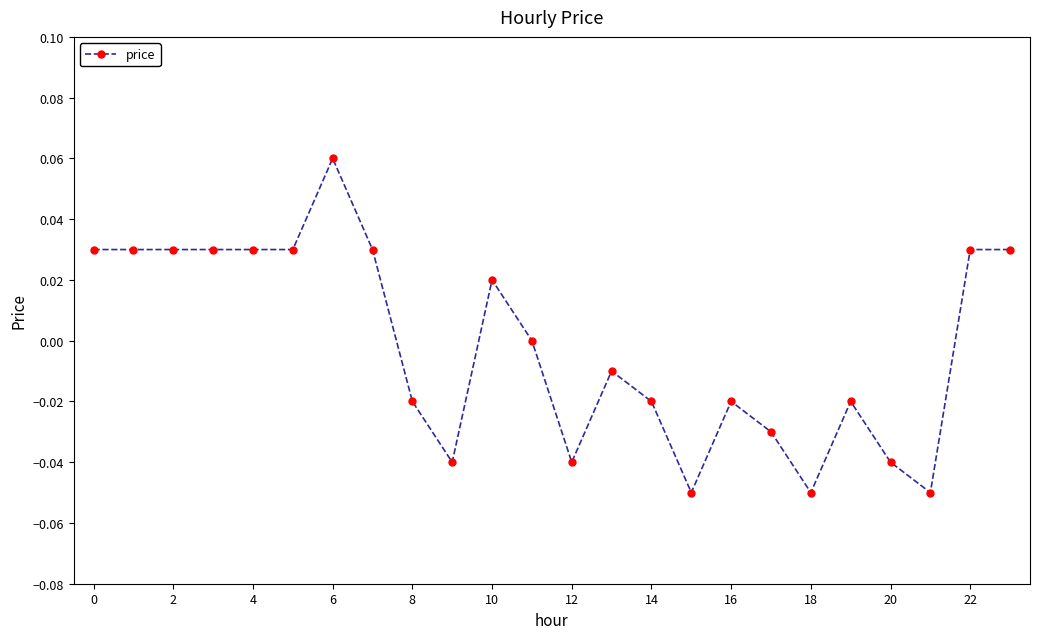

True or false: the data has more than 0 interior local peaks.

True